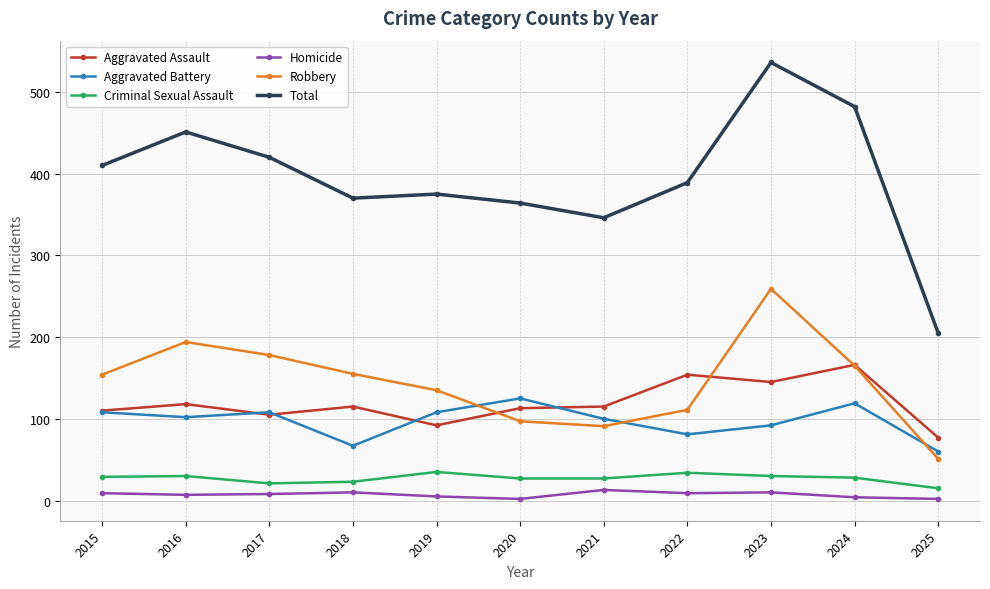

What is the average value of the Robbery series?

145